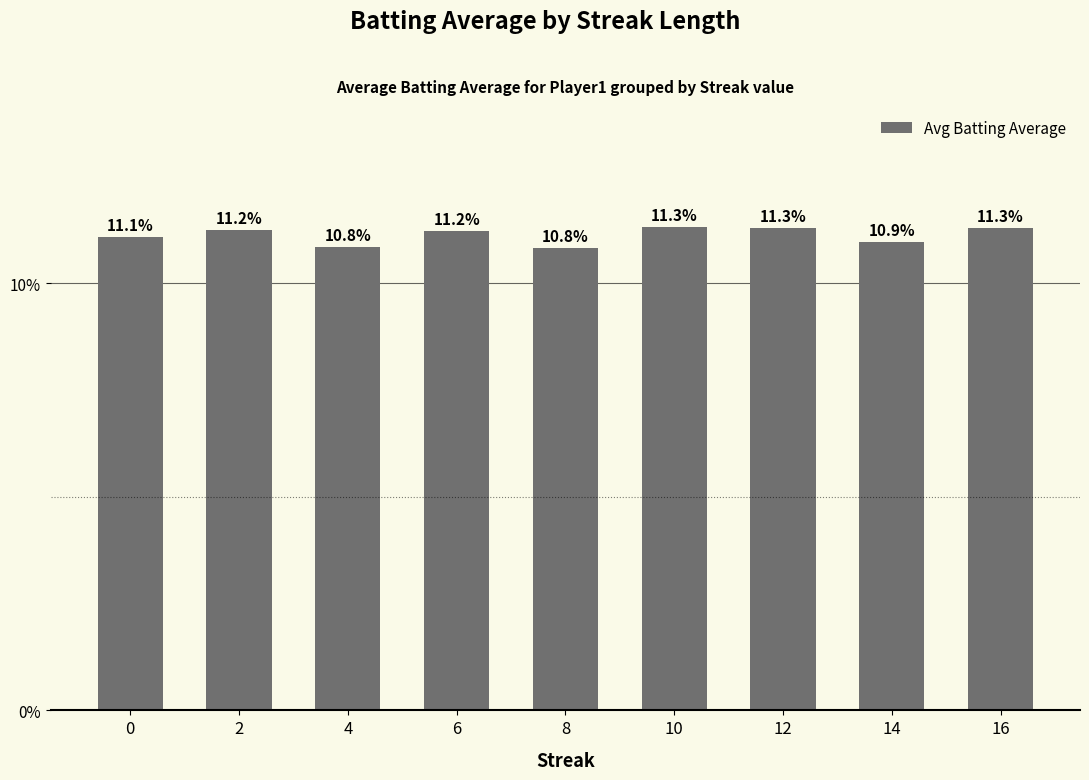

The value at 6 is 4.7. True or false?

False